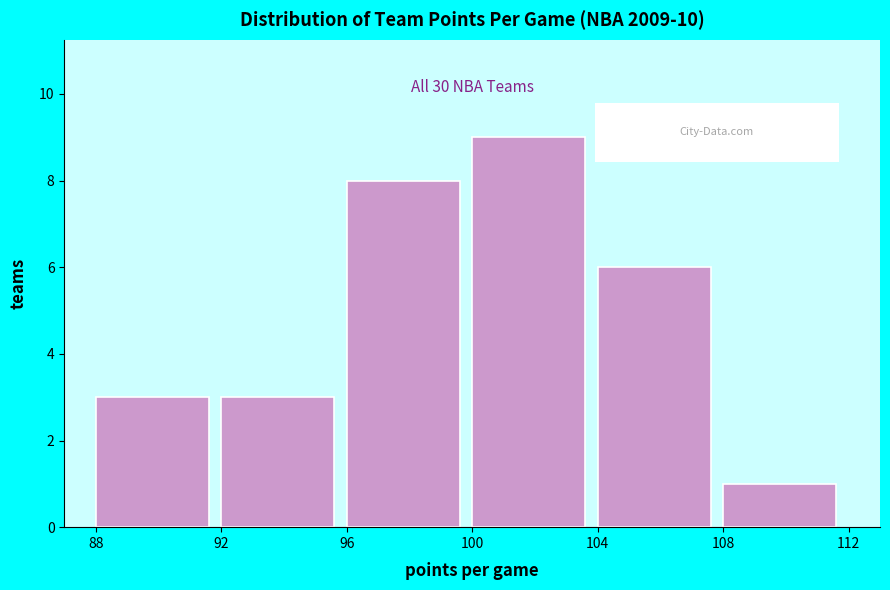

Which range on the x-axis has the tallest bar?

100 to 104